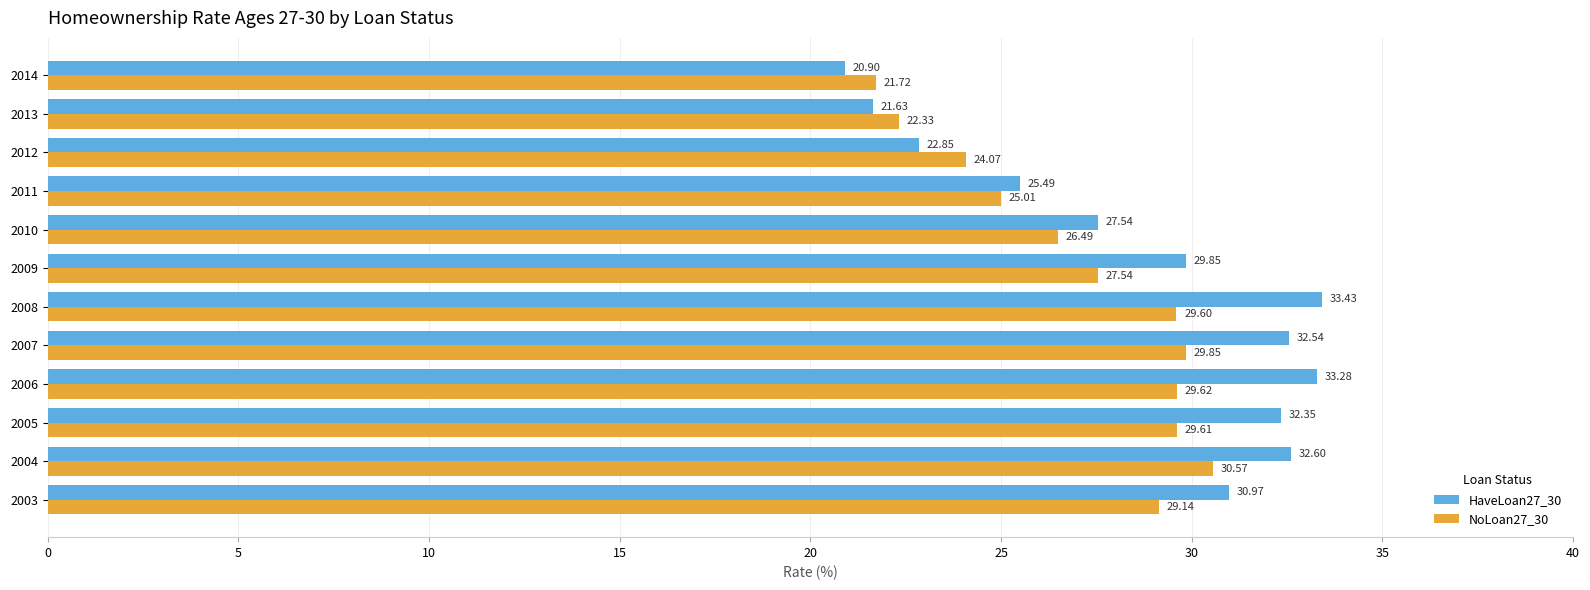

Rank the categories by NoLoan27_30 value from highest to lowest.

2004, 2007, 2006, 2005, 2008, 2003, 2009, 2010, 2011, 2012, 2013, 2014